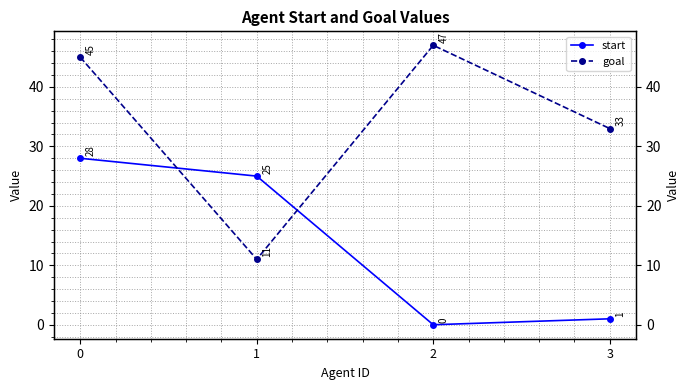

How many values in the goal series are below 45?

2